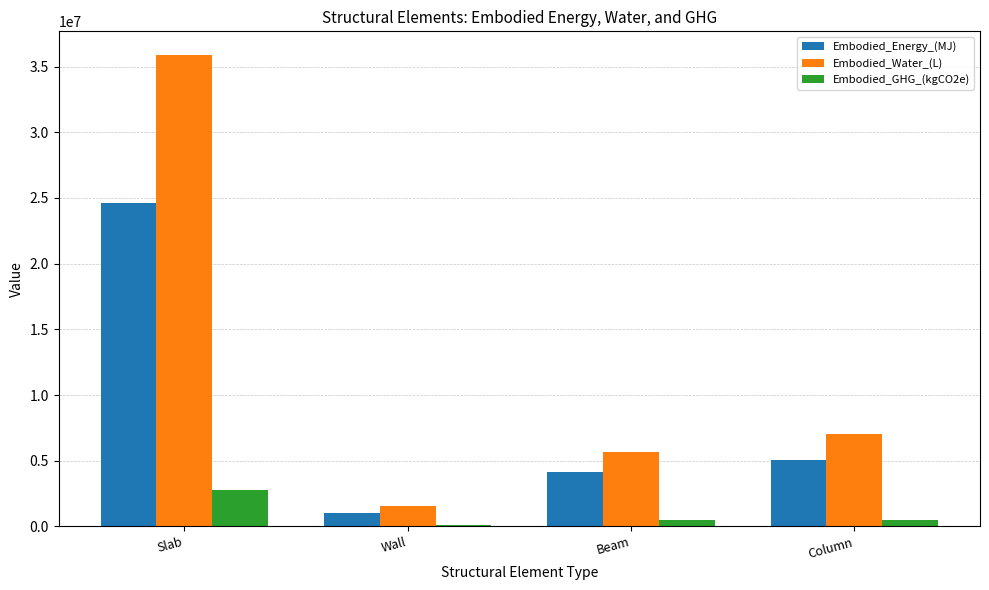

Which series has the largest range (max minus min)?

Embodied_Water_(L)